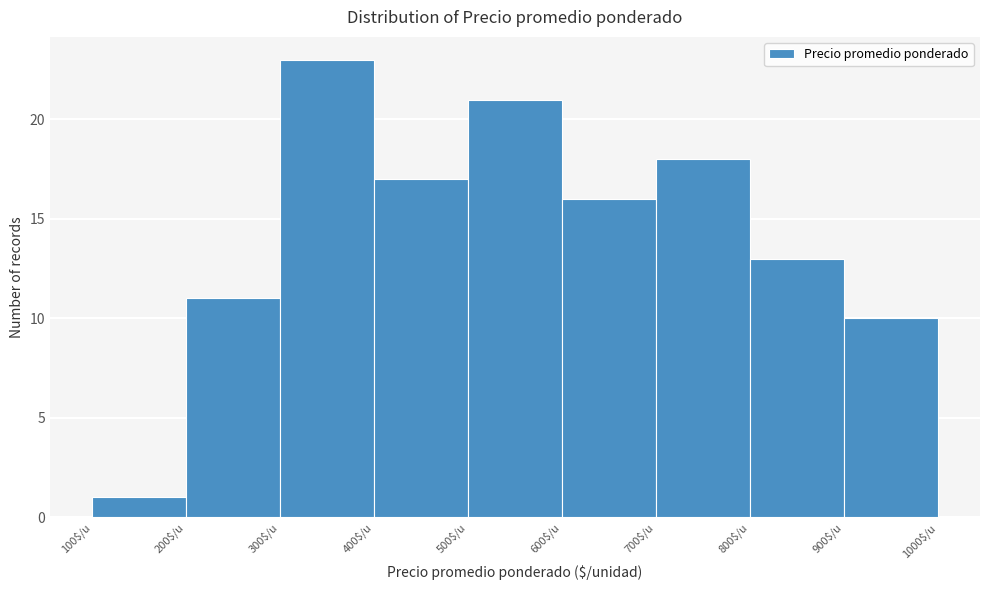

Reading left to right, transcribe this chart: for each bar, give the range it covers on the x-axis and its height. The values are not printed on the chart, so give them approximately, as read against the axis.

100 to 200: 1
200 to 300: 11
300 to 400: 23
400 to 500: 17
500 to 600: 21
600 to 700: 16
700 to 800: 18
800 to 900: 13
900 to 1000: 10